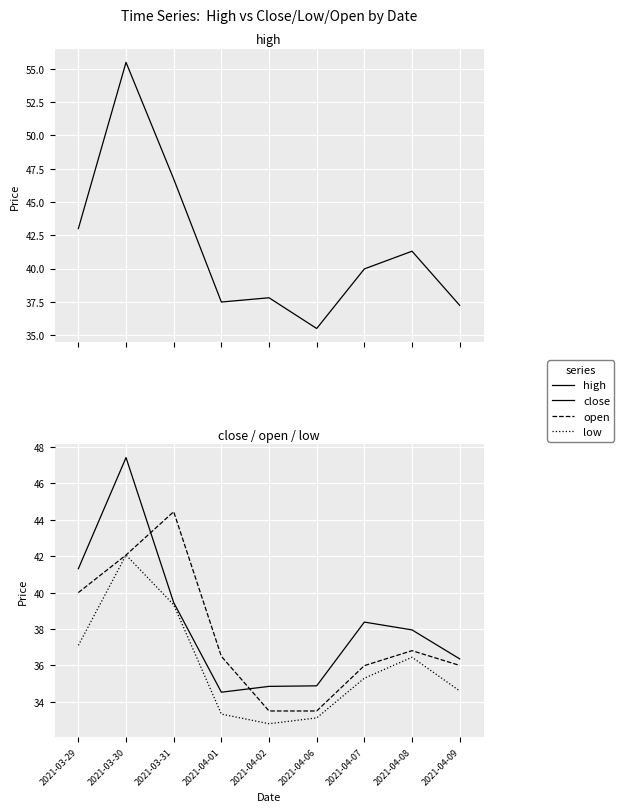

What is the average value of the low series?

36.0